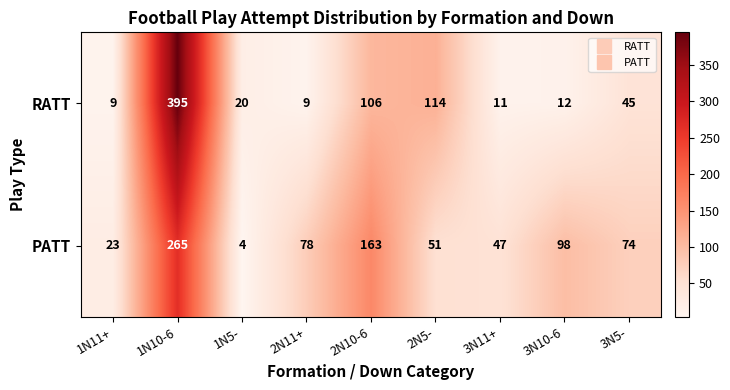

How many data points does each series have?

9